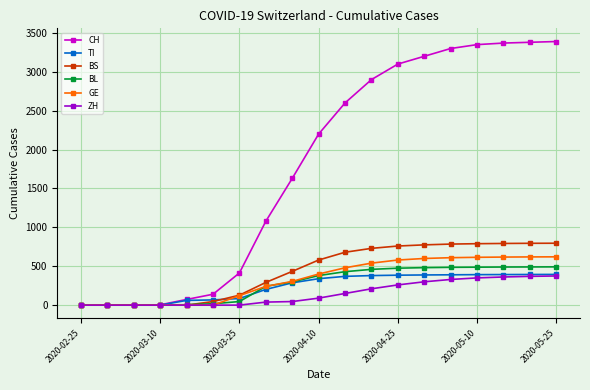

Which series has the largest total across all categories?

CH